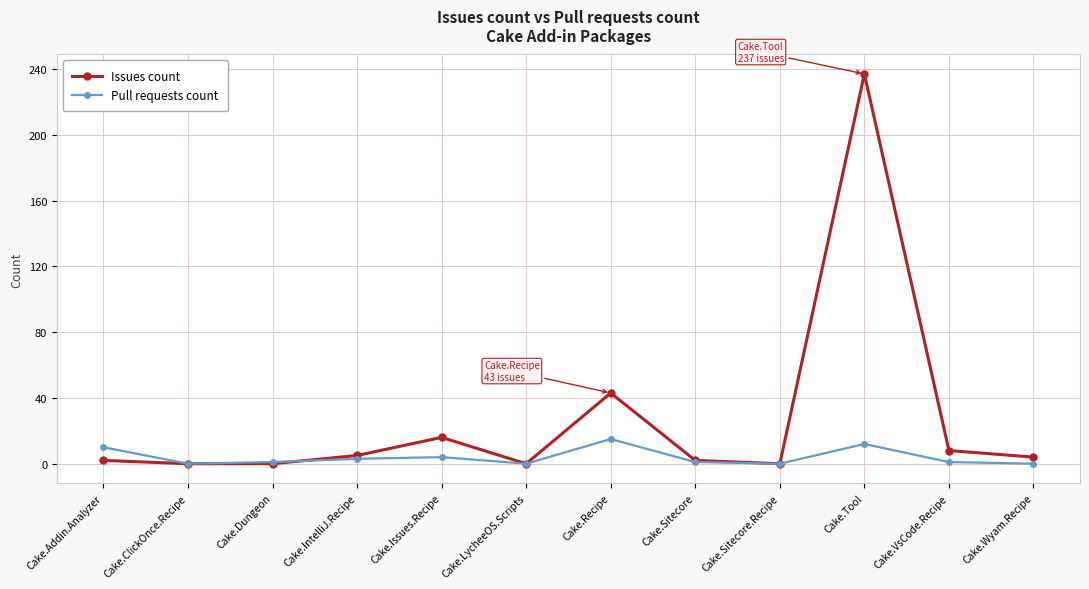

What is the difference between the Pull requests count values at Cake.Dungeon and Cake.ClickOnce.Recipe?

1